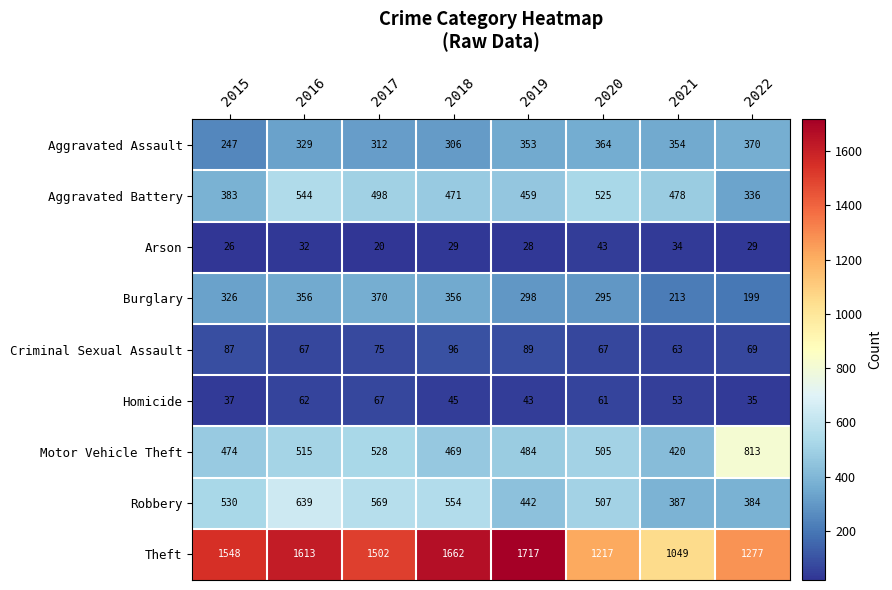

Count the number of data series in this chart.

9